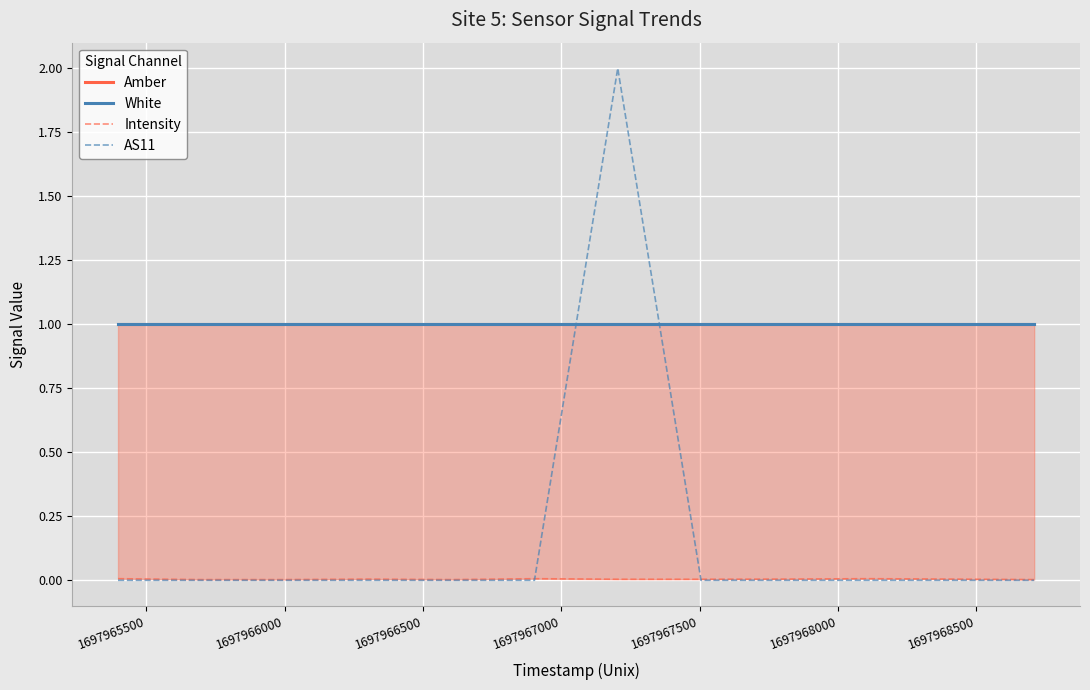

Is the value of Intensity at 11 greater than the value of AS11 at 1697966000?

Yes